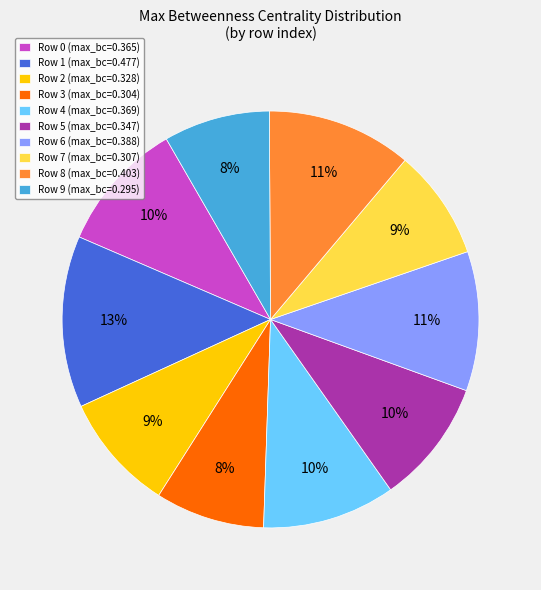

Count the number of slices in the pie.

10